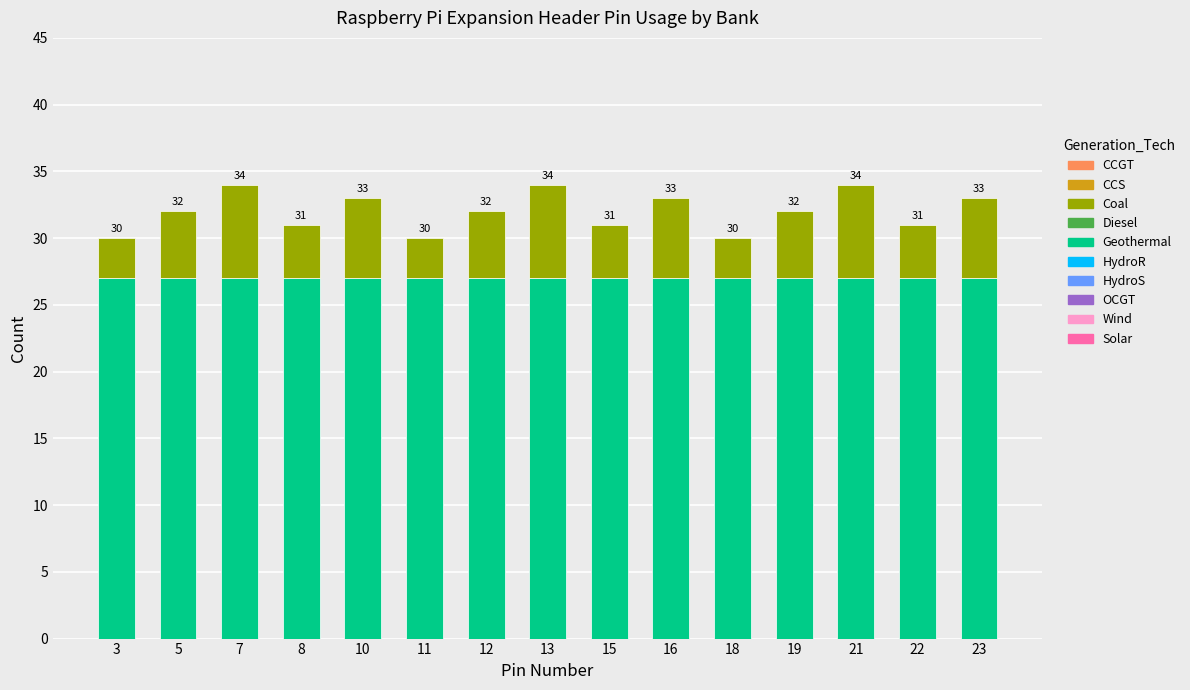

Count the Coal values in the range 4 to 6.

9